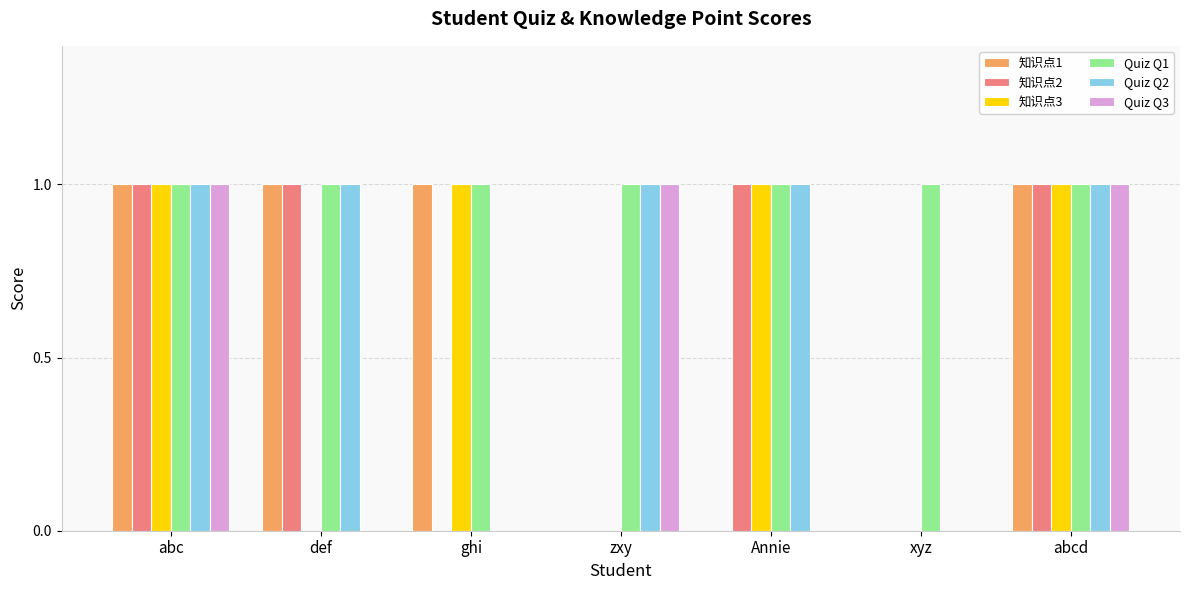

How many categories are shown in the chart?

7